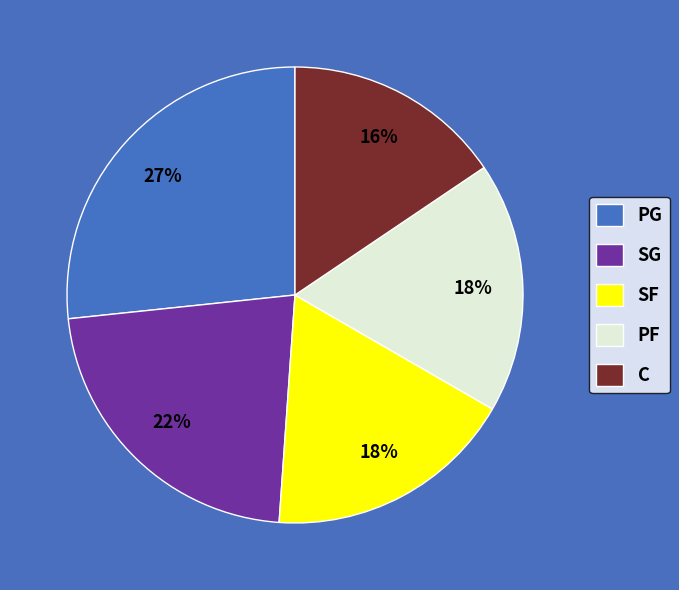

Do C and SF together represent more than half of the pie?

No